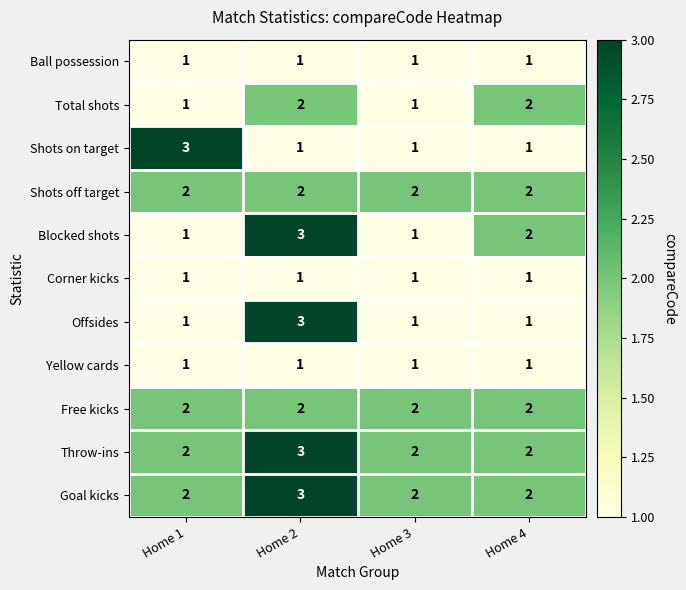

What is the sum of all Free kicks values?

8